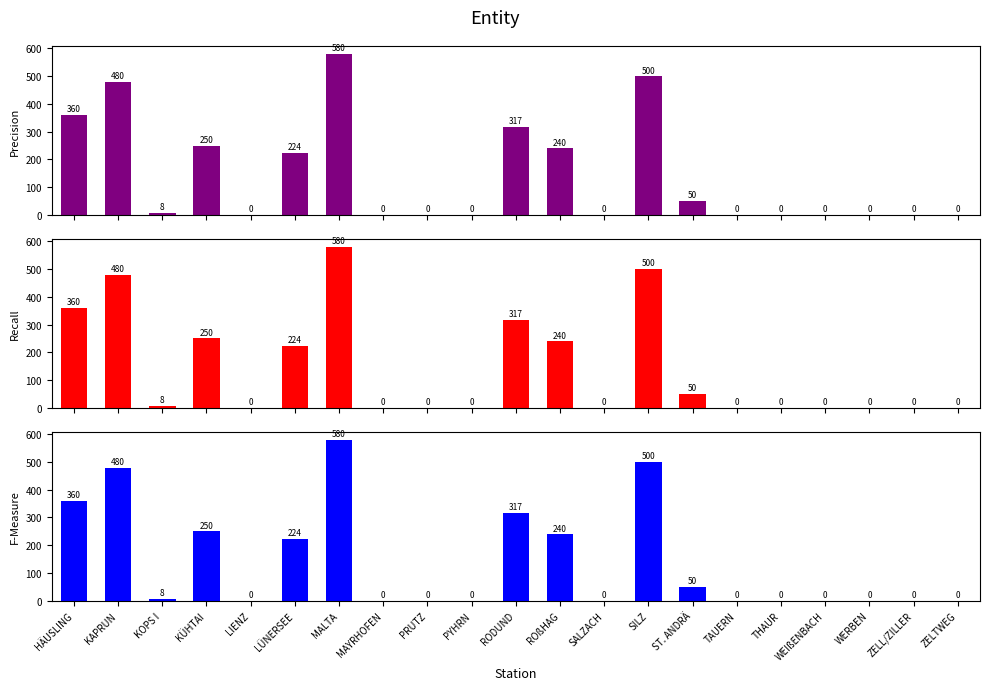

Which series changed the most between HÄUSLING and WERBEN?

Precision